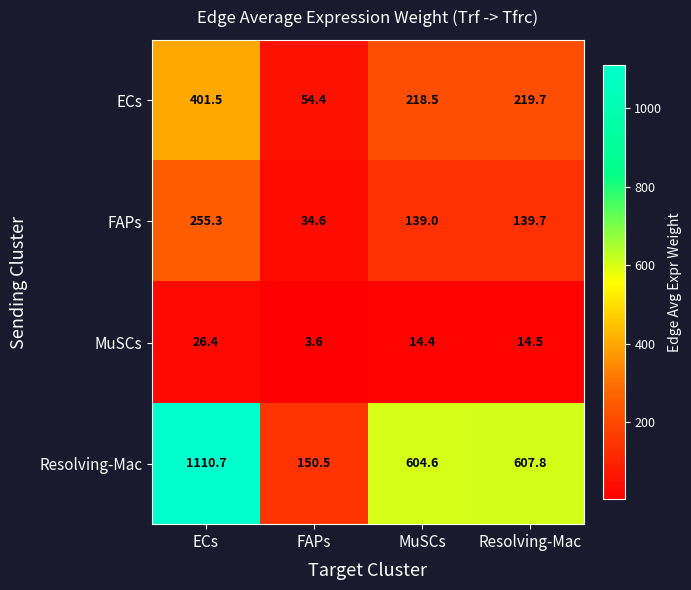

Reading left to right, what are all the values shown in this chart?

ECs: ECs=401.5	FAPs=54.4	MuSCs=218.5	Resolving-Mac=219.7
FAPs: ECs=255.3	FAPs=34.6	MuSCs=139.0	Resolving-Mac=139.7
MuSCs: ECs=26.4	FAPs=3.6	MuSCs=14.4	Resolving-Mac=14.5
Resolving-Mac: ECs=1110.7	FAPs=150.5	MuSCs=604.6	Resolving-Mac=607.8